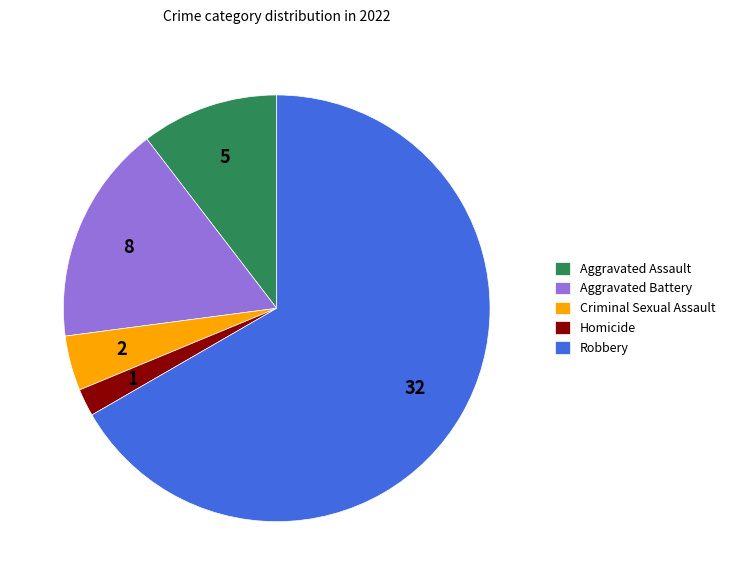

Do Aggravated Battery and Aggravated Assault together represent more than half of the pie?

No